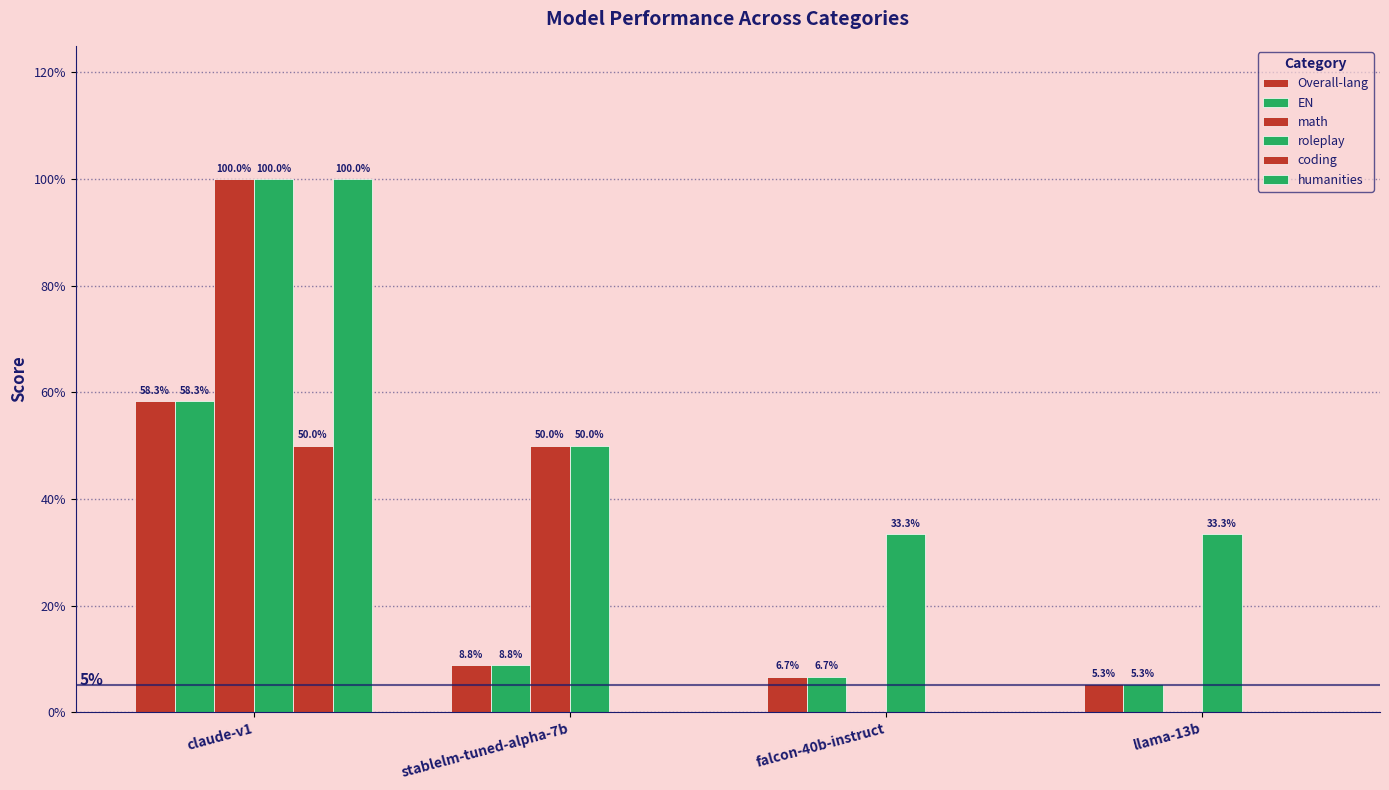

What is the sum of the EN values at stablelm-tuned-alpha-7b and llama-13b?

0.1